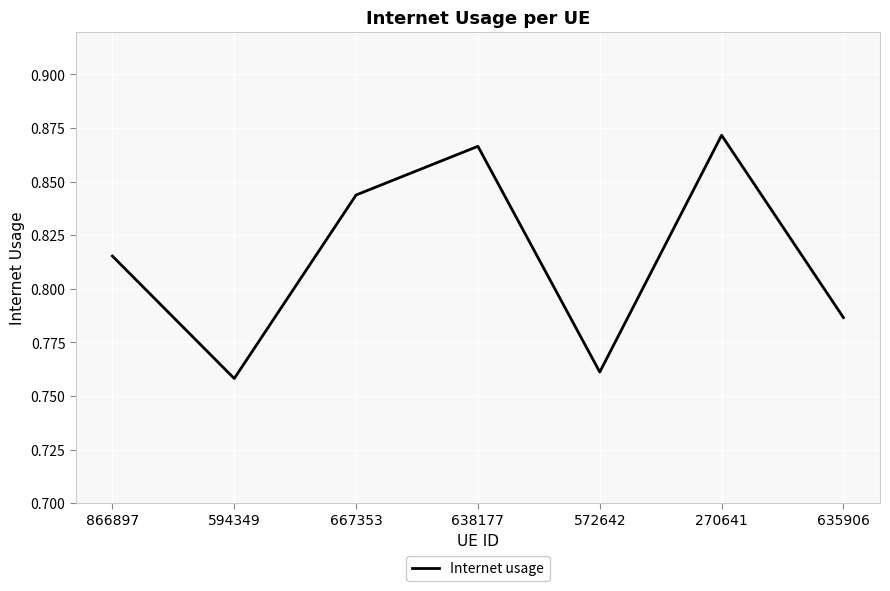

What is the sum of the values at 594349 and 270641?

1.6